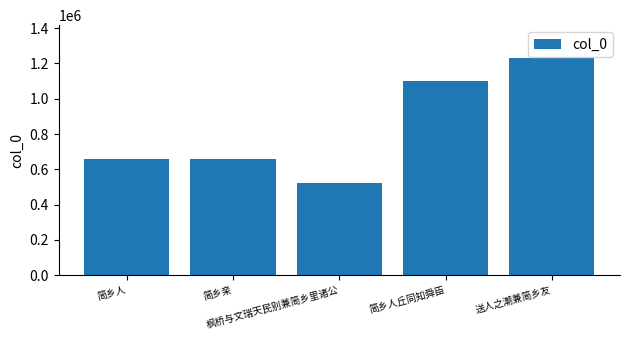

What is the label of the 2nd bar from the right?

简乡人丘同知舜臣